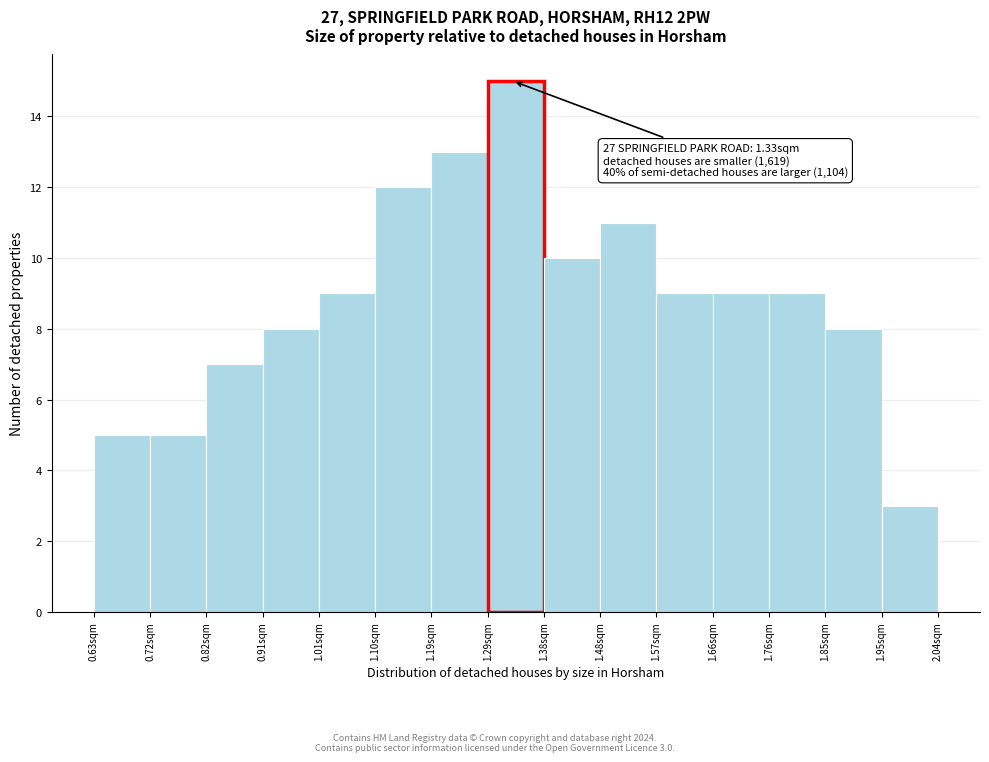

Which range on the x-axis has the tallest bar?

1.288 to 1.382